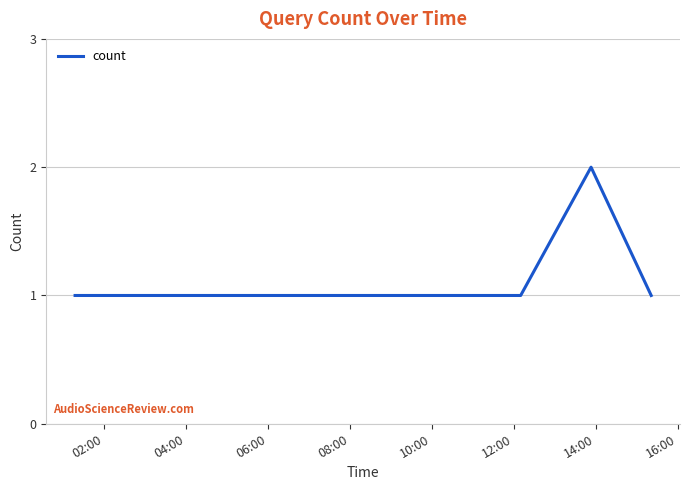

Count the number of categories in the chart.

4